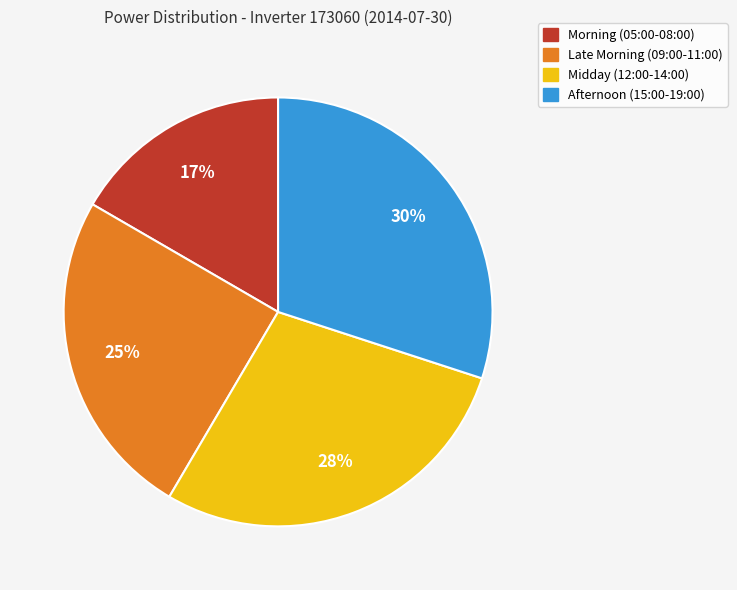

To the nearest percent, what is the average slice percentage?

25%